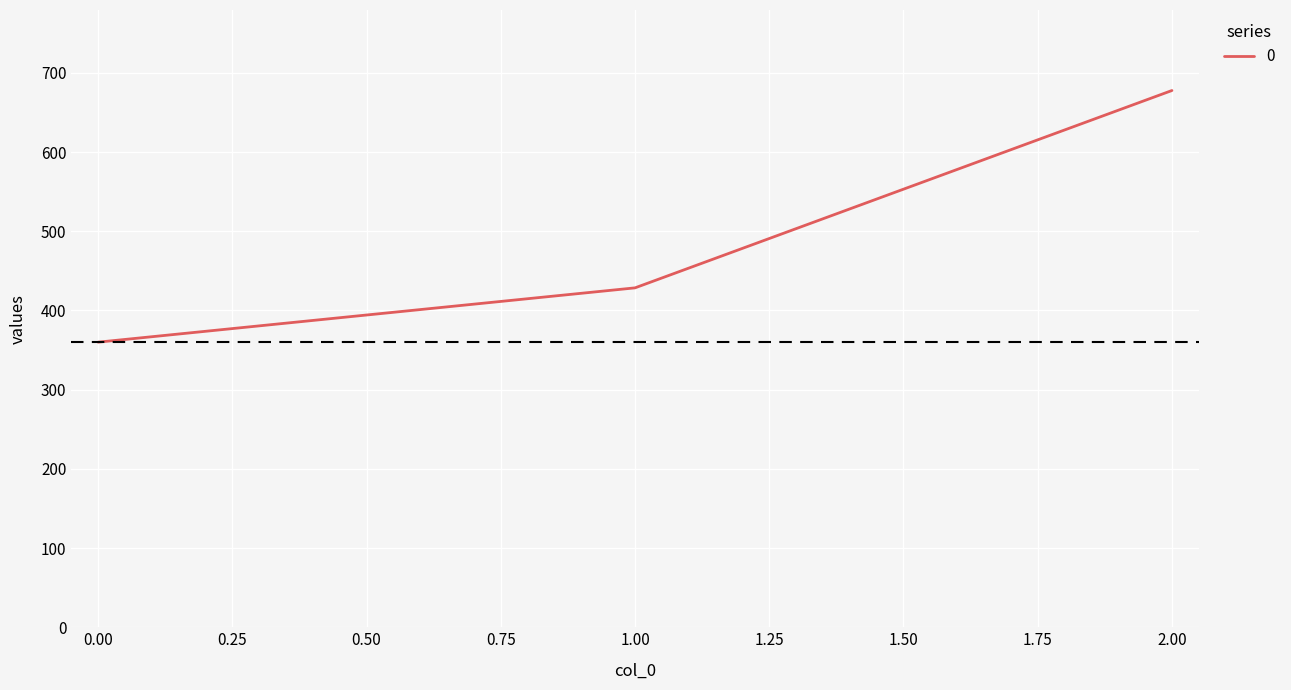

What is the difference between the second highest and minimum values?

68.6